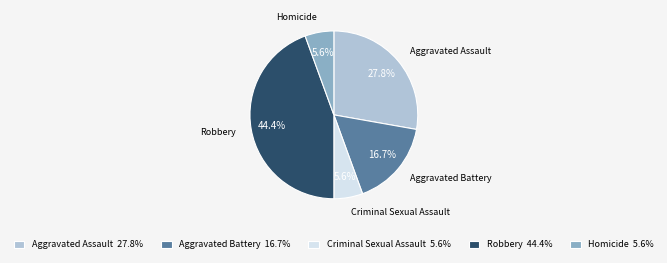

To the nearest percent, what is the average slice percentage?

20%